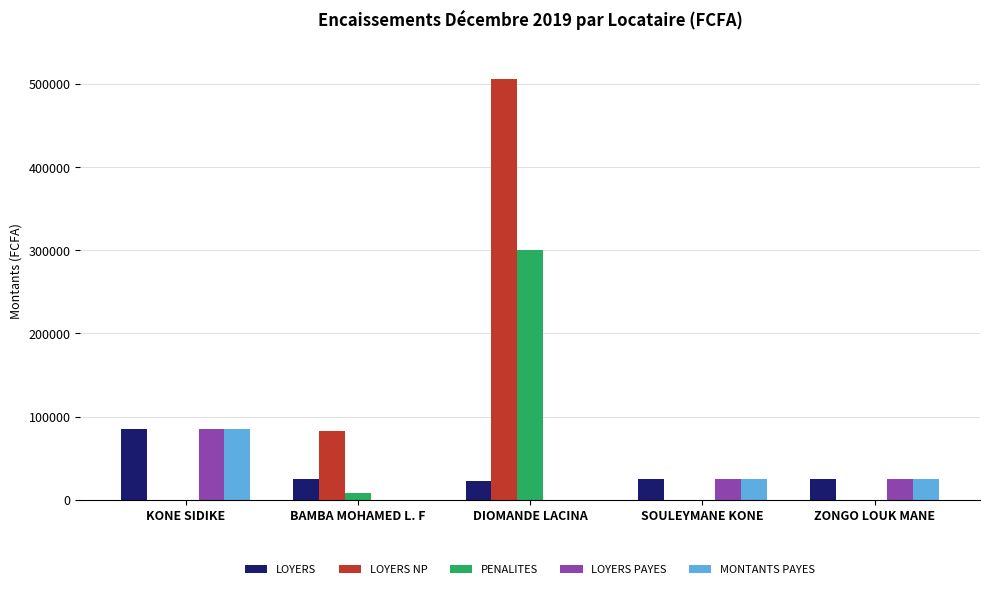

What are all the series names shown in the legend?

LOYERS, LOYERS NP, PENALITES, LOYERS PAYES, MONTANTS PAYES